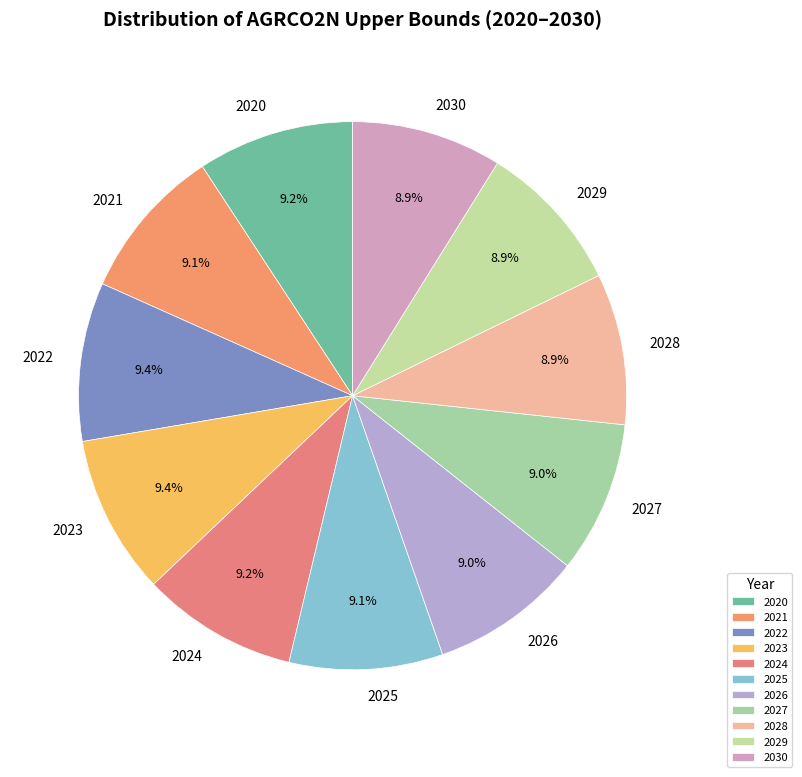

To the nearest percent, what is the combined percentage of 2026 and 2020?

18%